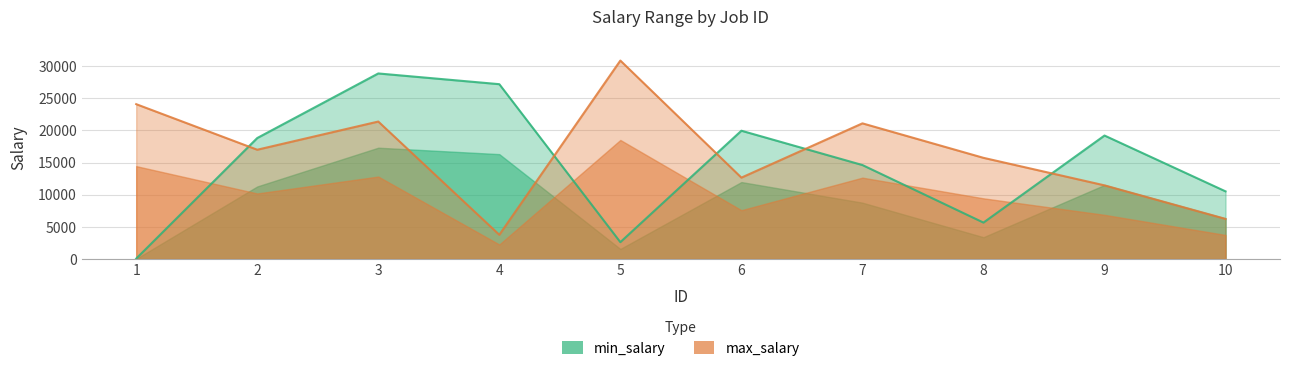

Is it true that max_salary equals 10049 at 8?

False